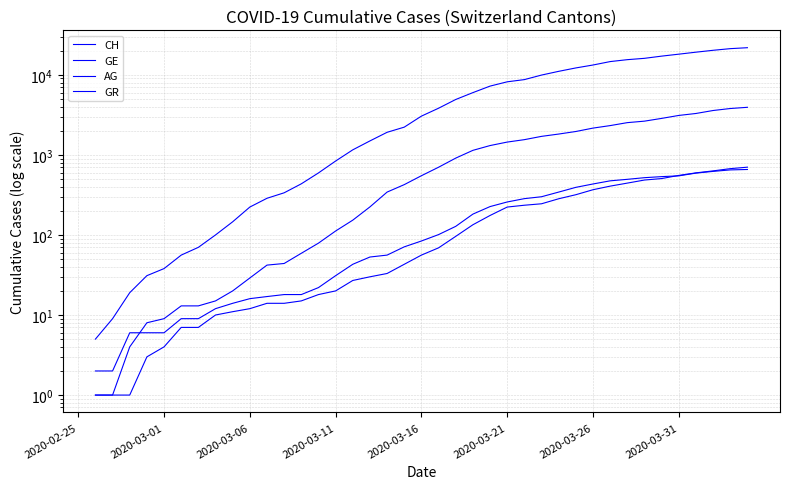

At 2020-03-11, list the series in order from largest to smallest.

CH, GR, GE, AG